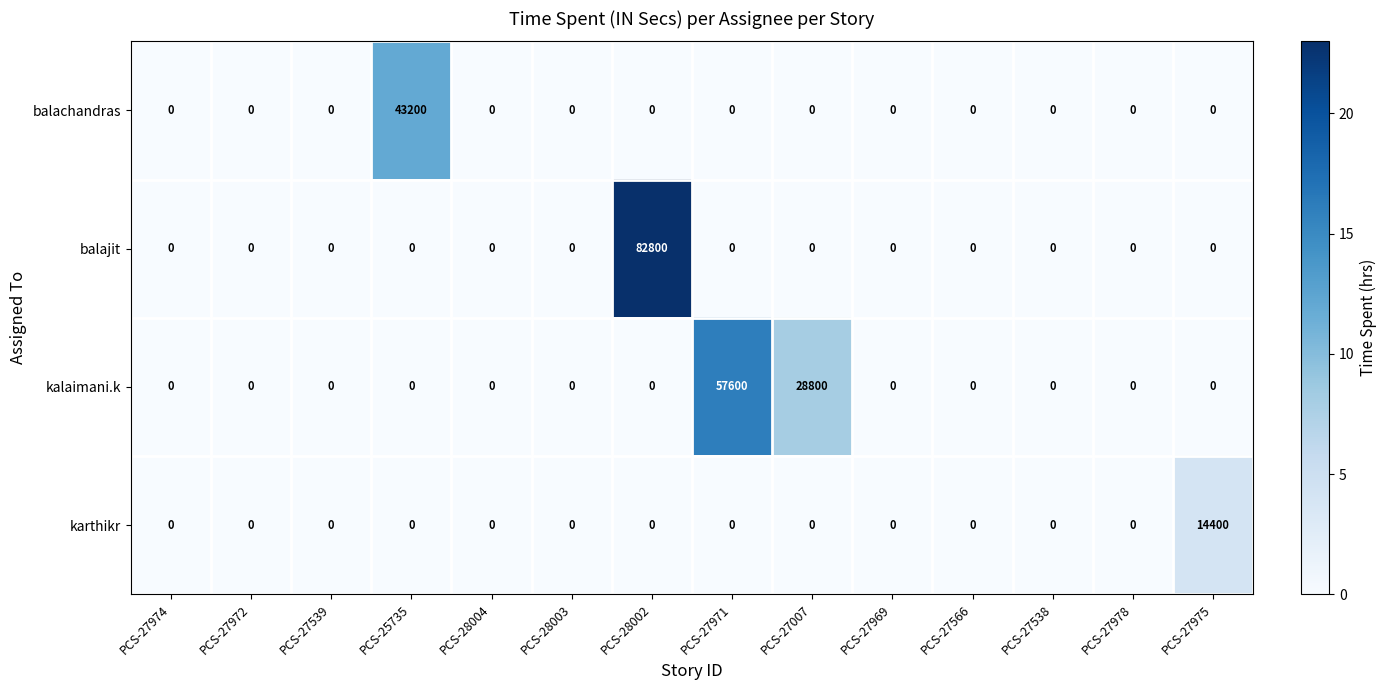

How many series are shown in this chart?

4